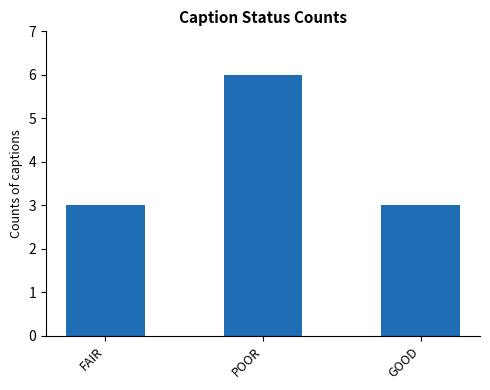

Between GOOD and POOR, which is larger?

POOR